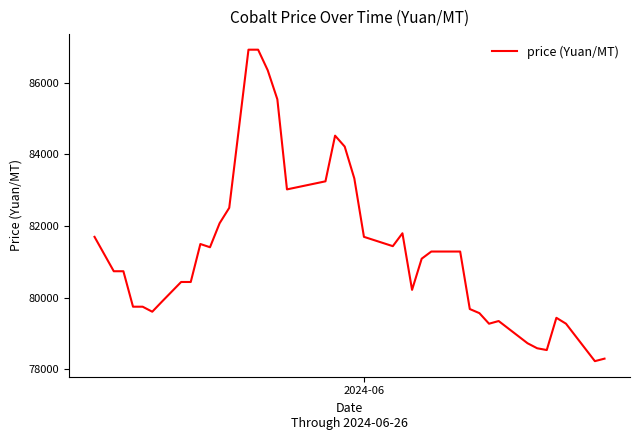

What is the smallest value displayed?

78230